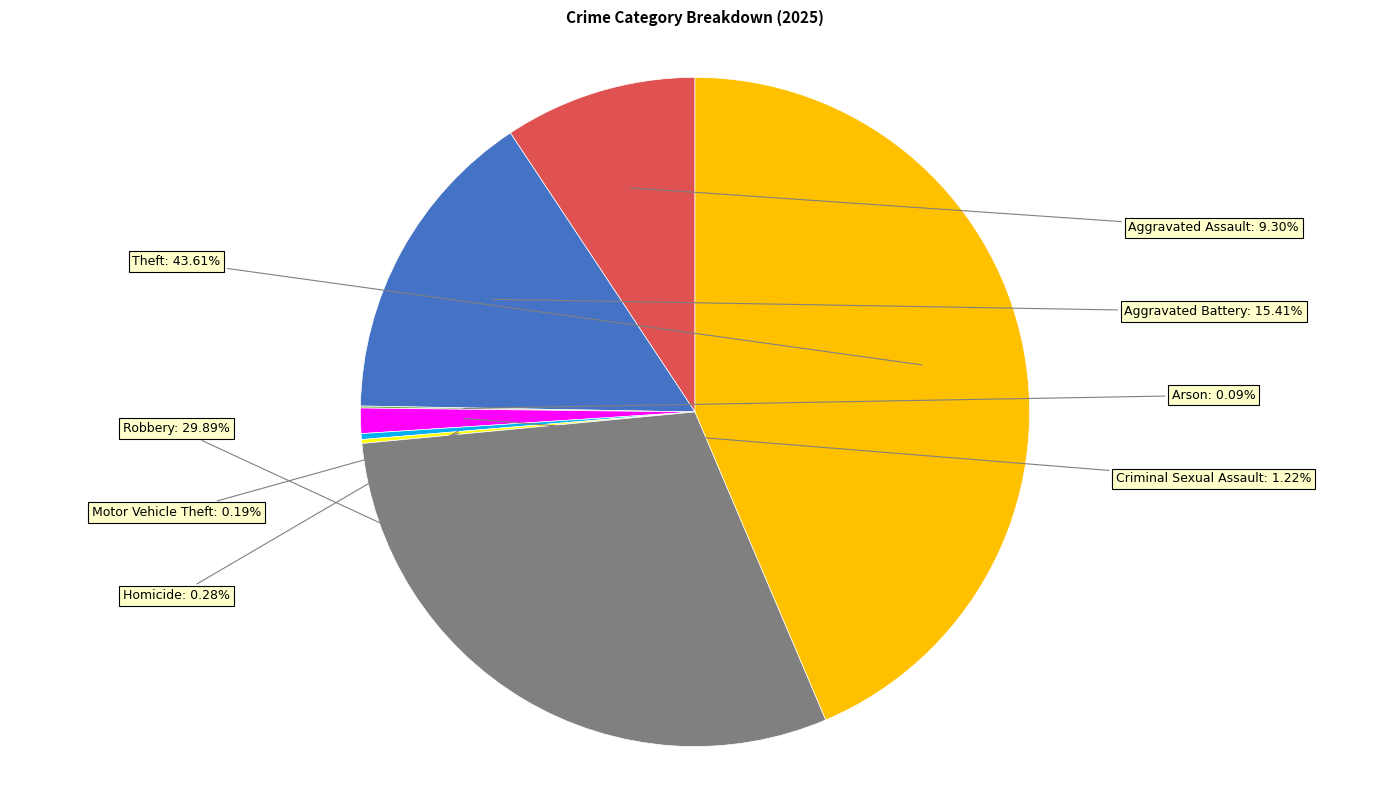

Is there any slice that represents more than half of the pie?

No